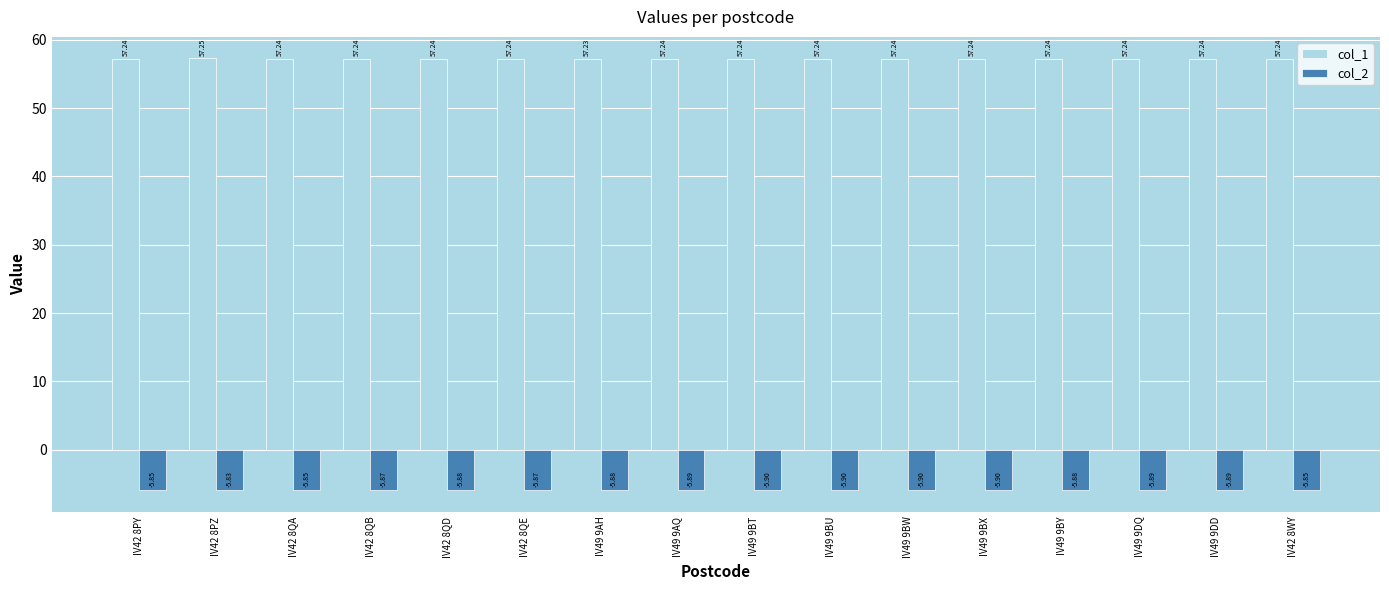

Between IV49 9BY and IV42 8WY, which series saw the biggest shift?

col_2